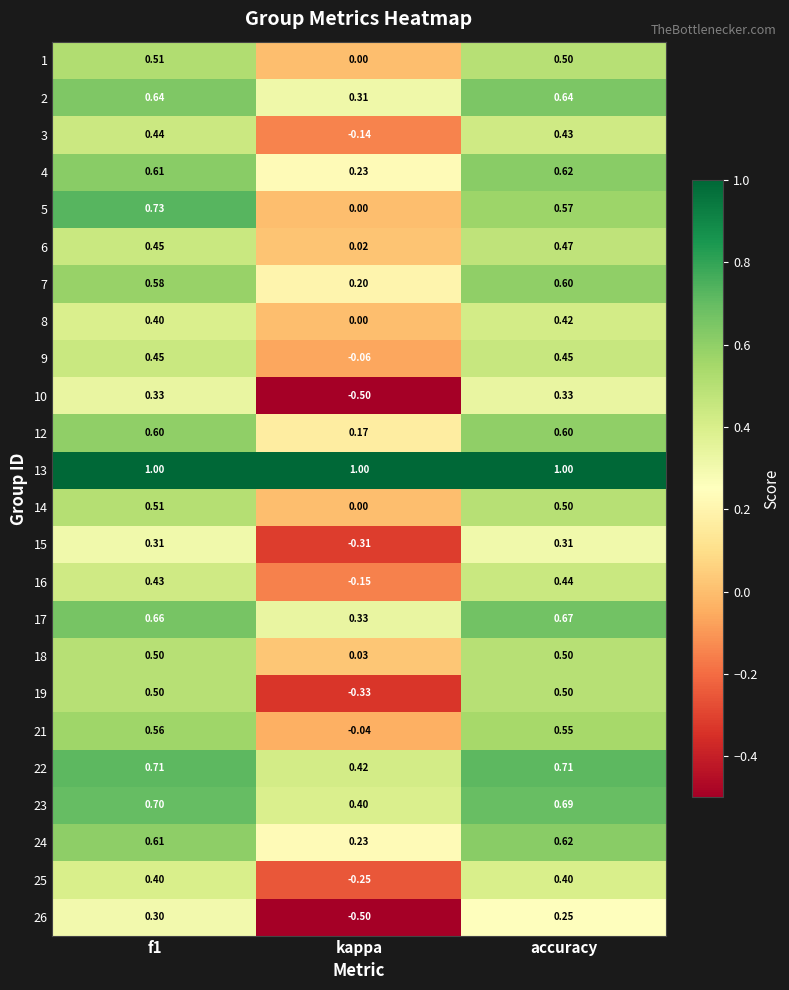

Which series has the largest total across all categories?

13